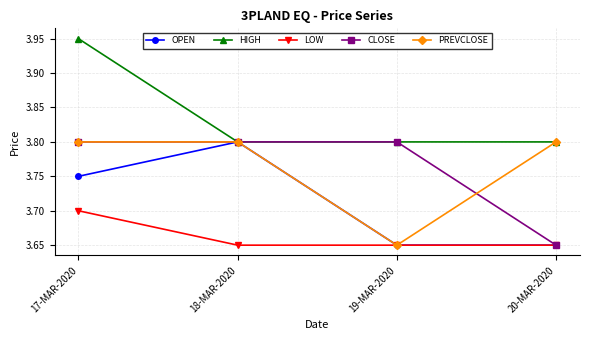

Which category has the highest value in the LOW series?

17-MAR-2020